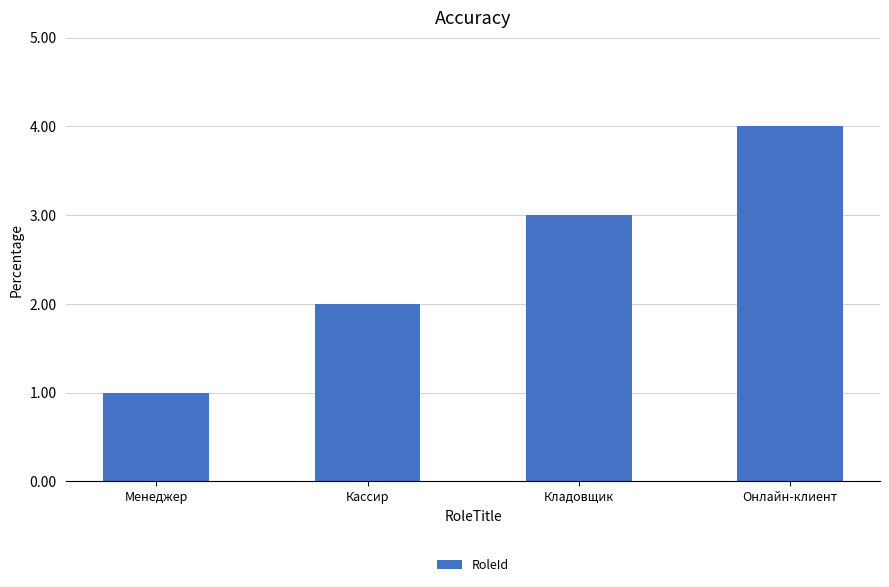

True or false: the data shows 1 at Менеджер.

True